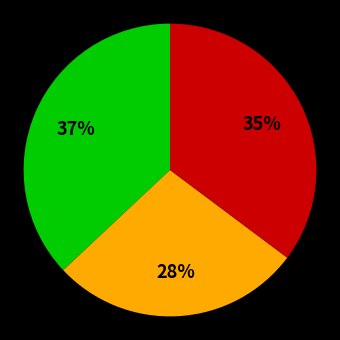

How many slices are in this pie chart?

3